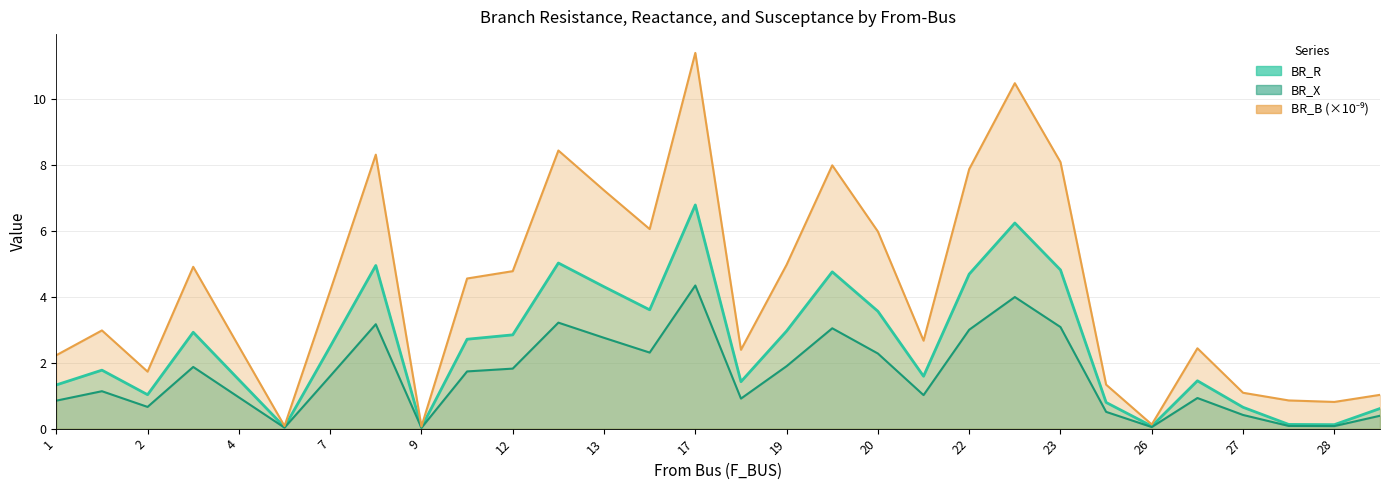

Where is the first local maximum for BR_R?

1